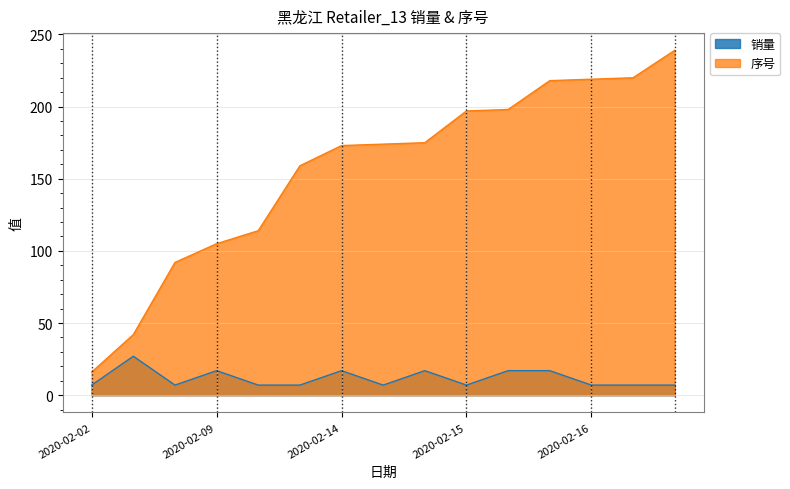

Where is the first local minimum?

2020-02-08